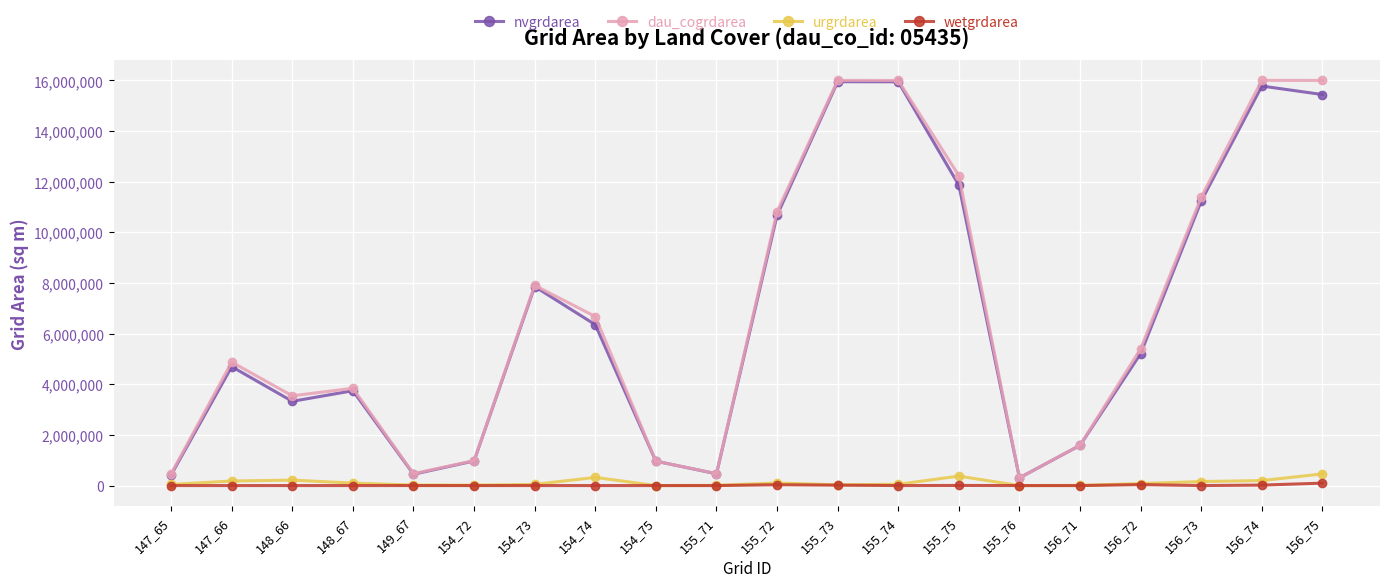

Which series has the widest spread of values?

dau_cogrdarea